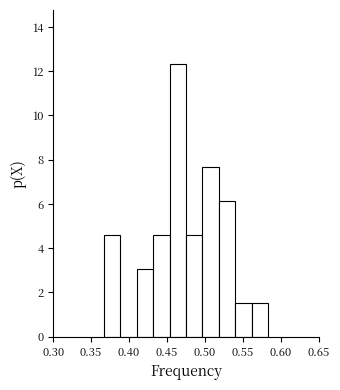

Reading left to right, list every bar in this chart as the range it spans on the x-axis followed by its height. Neither the bar edges nor the heights are printed on the chart, so give them approximately, as read against the axes.

0.365 to 0.390: 4.6
0.390 to 0.410: 0
0.410 to 0.430: 3.0
0.430 to 0.455: 4.6
0.455 to 0.475: 12.4
0.475 to 0.495: 4.6
0.495 to 0.520: 7.6
0.520 to 0.540: 6.2
0.540 to 0.560: 1.6
0.560 to 0.585: 1.6